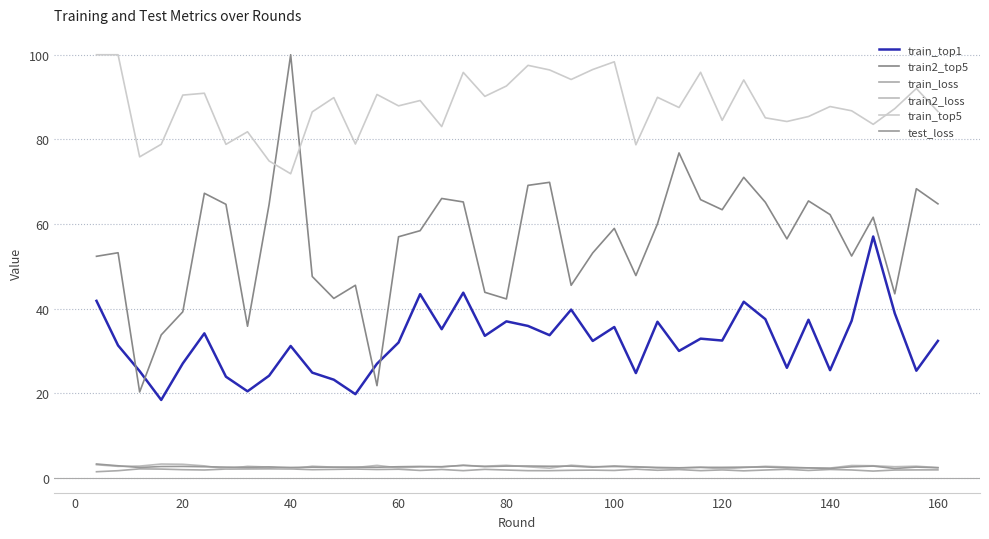

Which series has the largest total across all categories?

train_top5